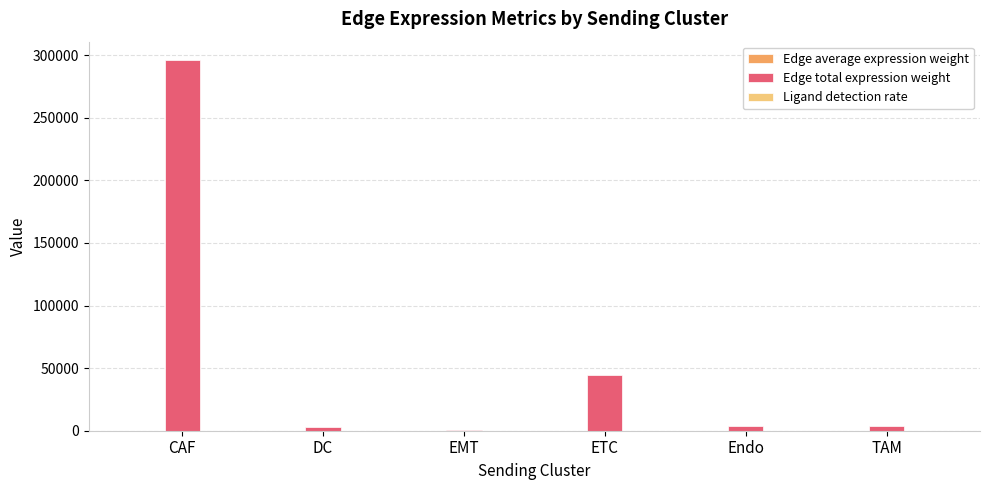

Which series changed the most between CAF and DC?

Edge total expression weight